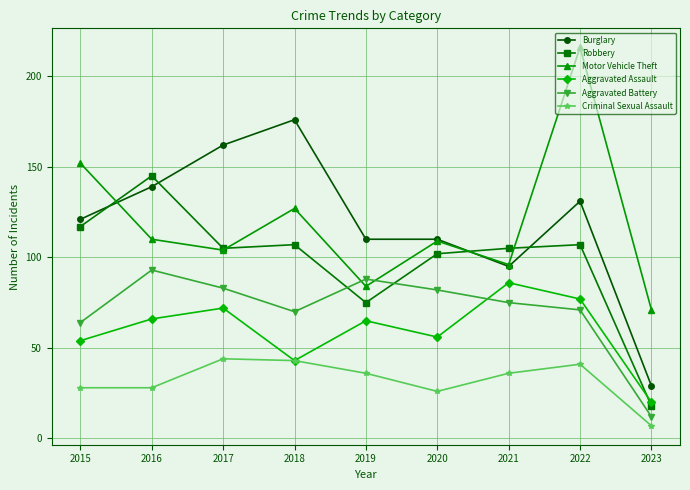

What is the maximum value for Criminal Sexual Assault?

44